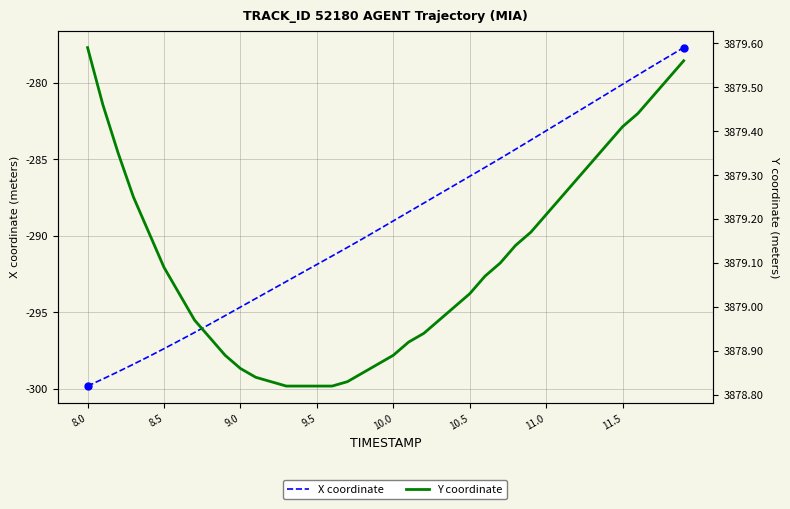

Is the value of X coordinate at 30 greater than the value of Y coordinate at 10.0?

No